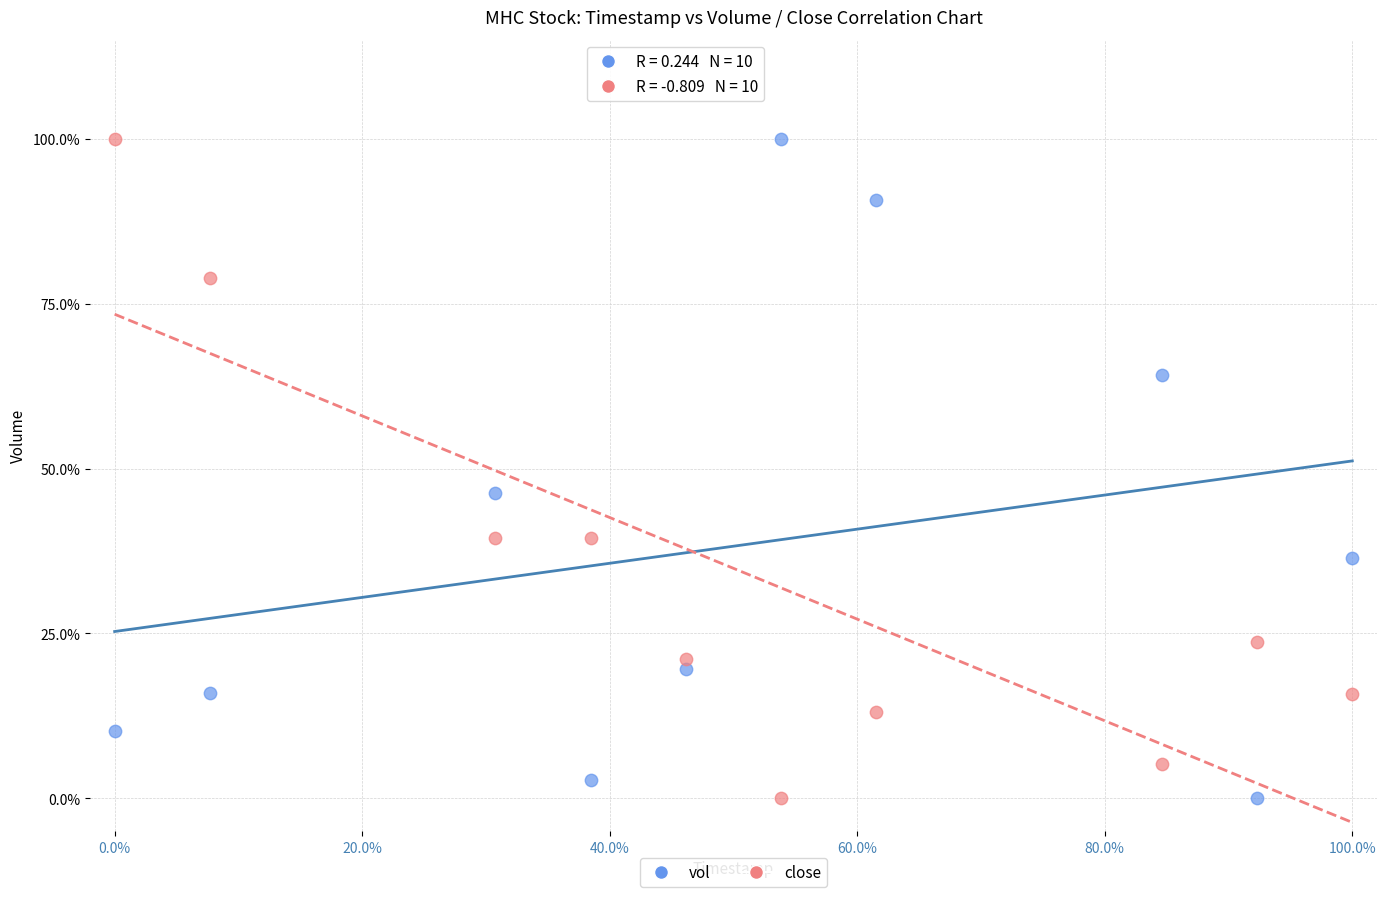

What are all the series names shown in the legend?

vol, close